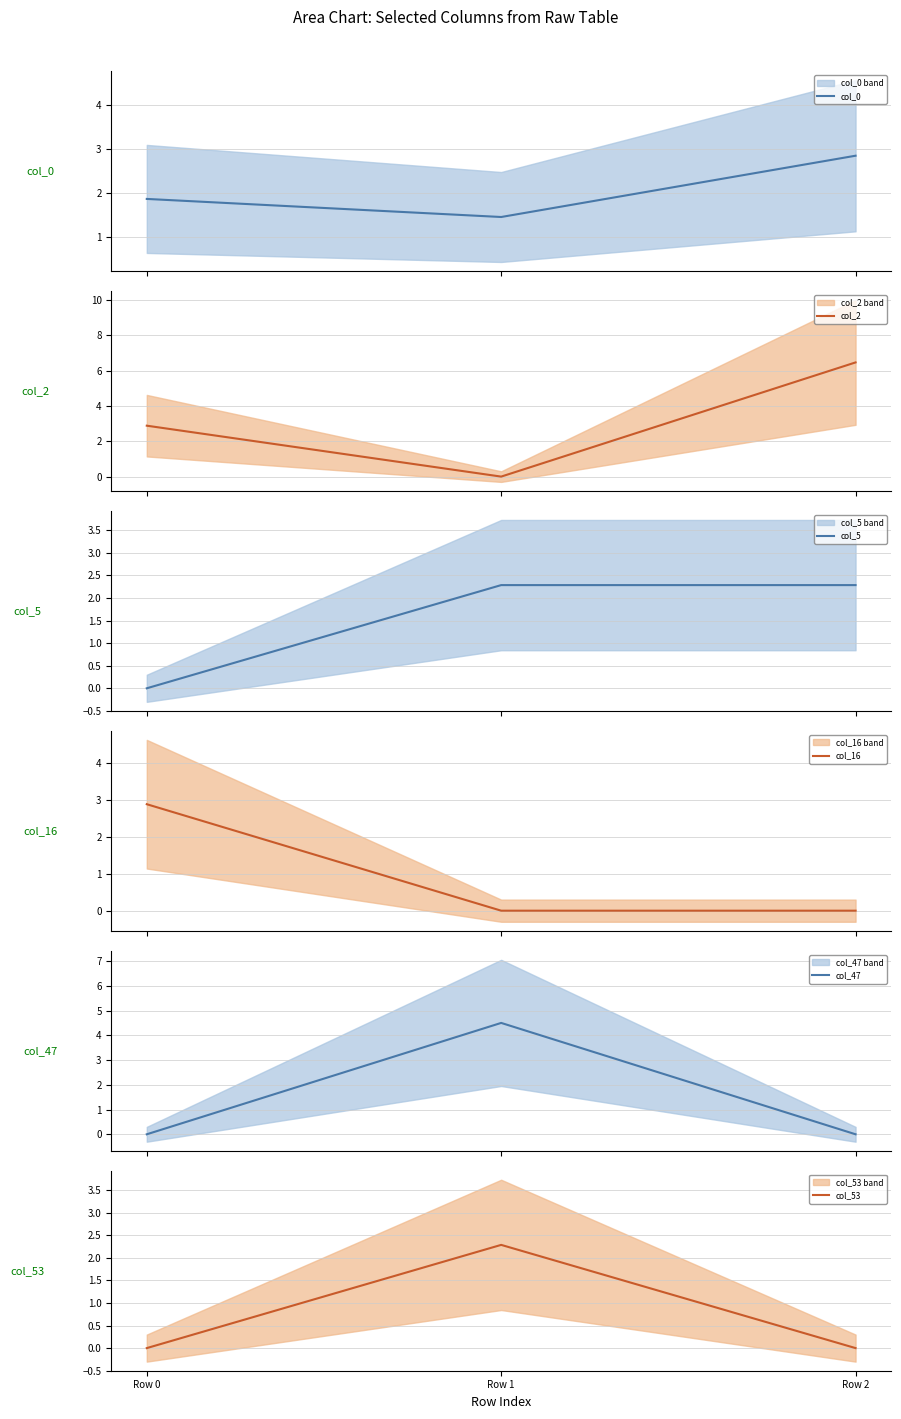

List the series in order of their peak value, highest first.

col_2, col_47, col_16, col_0, col_53, col_5